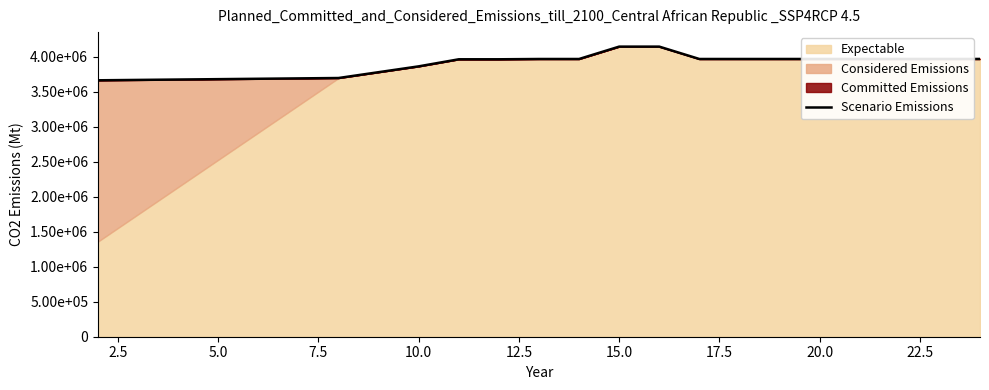

What is the average value?

3945771